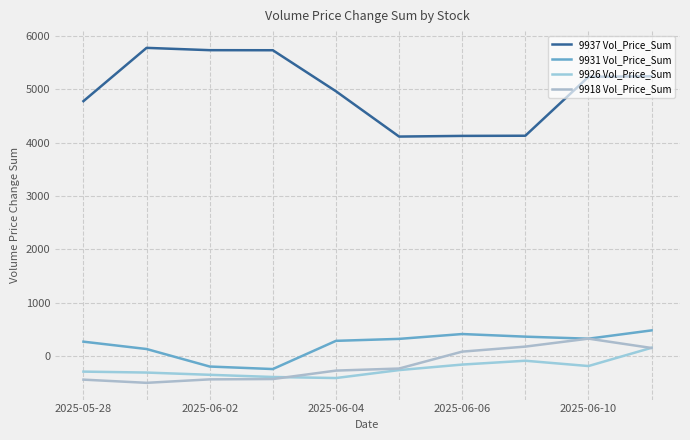

How many negative values does the 9918 Vol_Price_Sum series have?

6